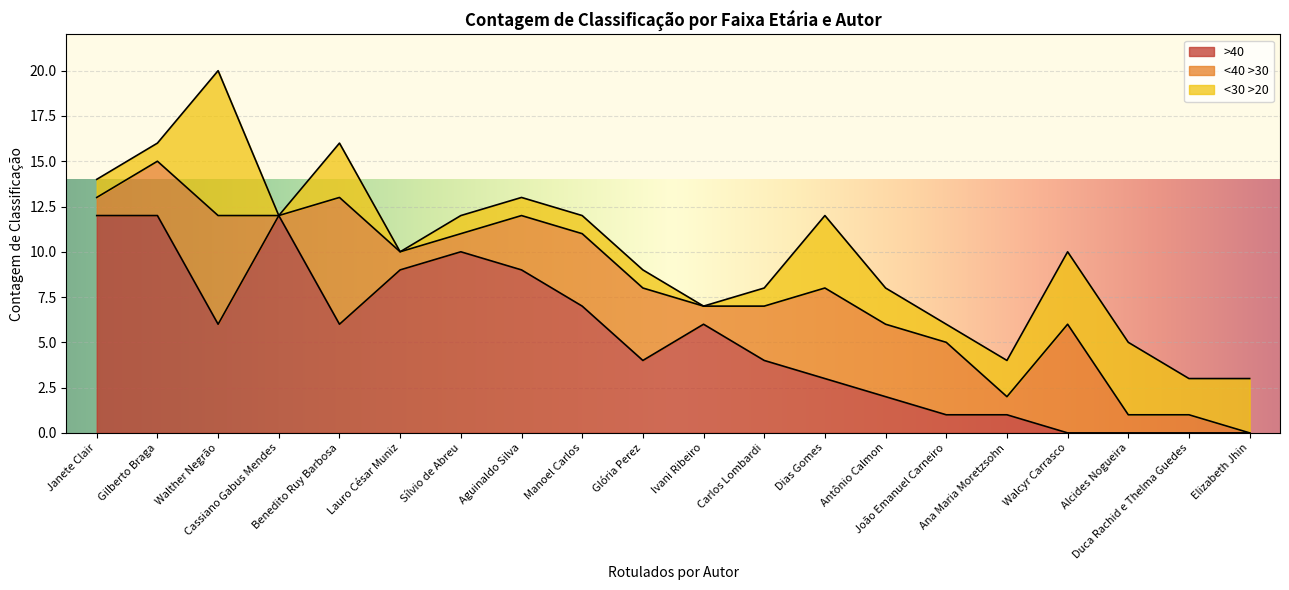

Between 2 and 15, which series saw the biggest shift?

>40